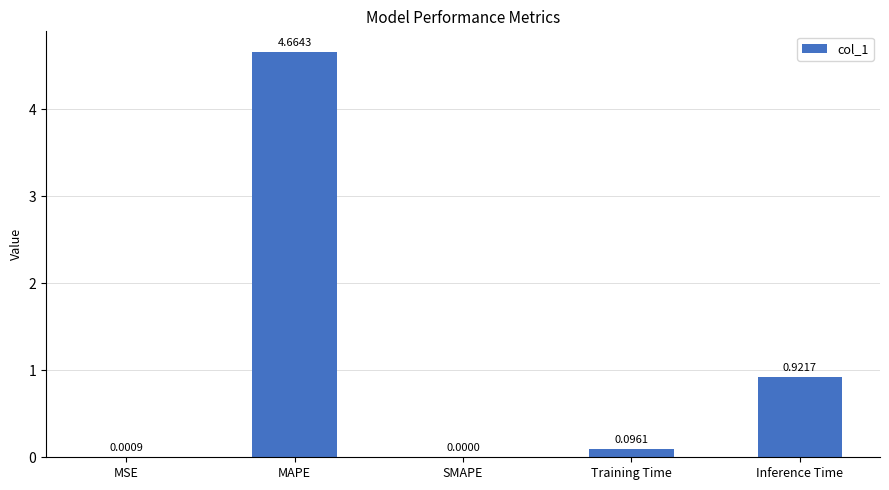

The value at SMAPE is -2.7. True or false?

False